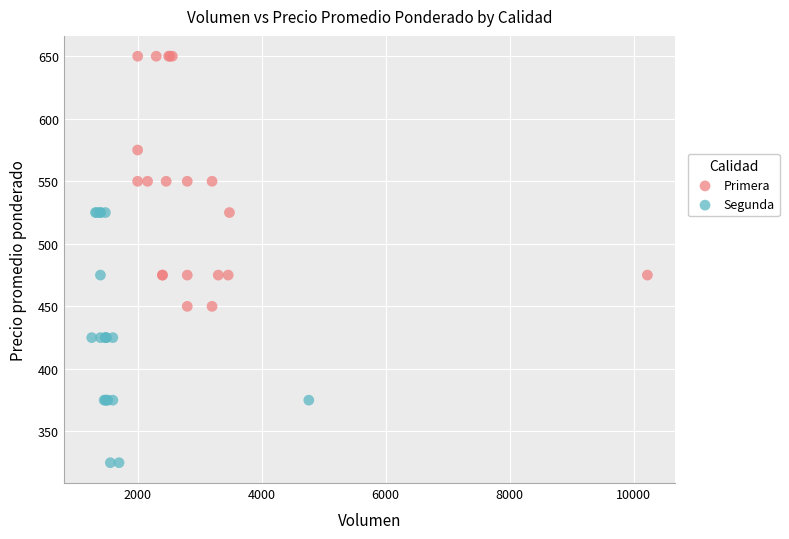

What are all the series names shown in the legend?

Primera, Segunda